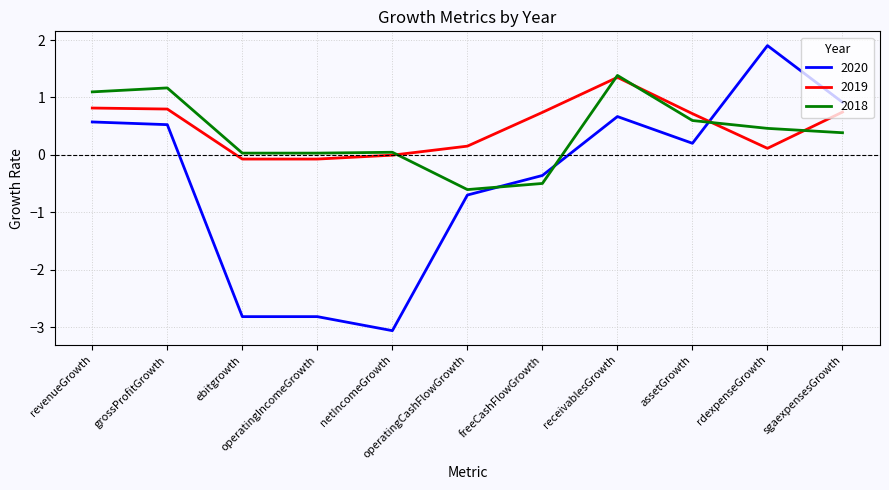

At rdexpenseGrowth, list the series in order from smallest to largest.

2019, 2018, 2020